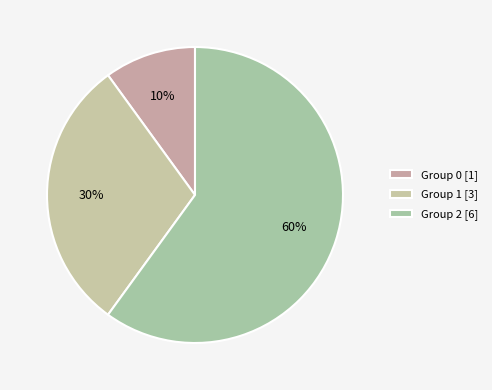

To the nearest percent, what is the difference between the largest and smallest slice percentages?

50%